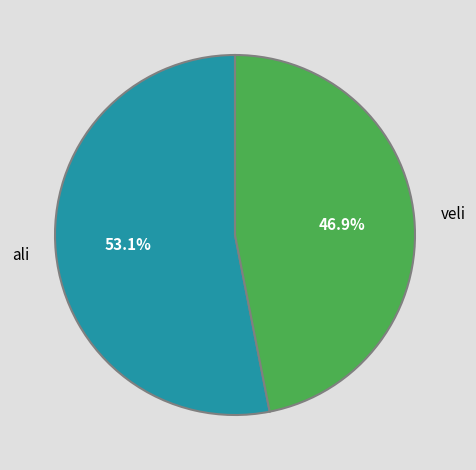

Count the number of slices in the pie.

2